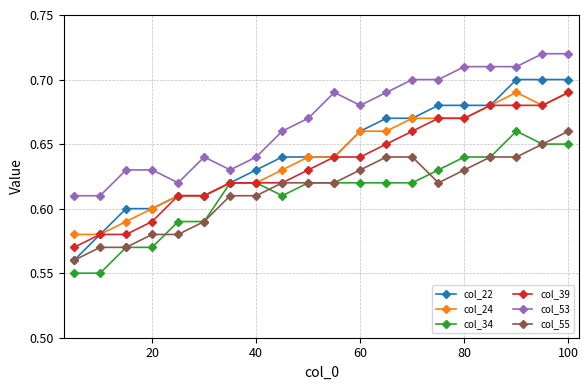

True or false: col_53 and col_39 cross at least once.

False